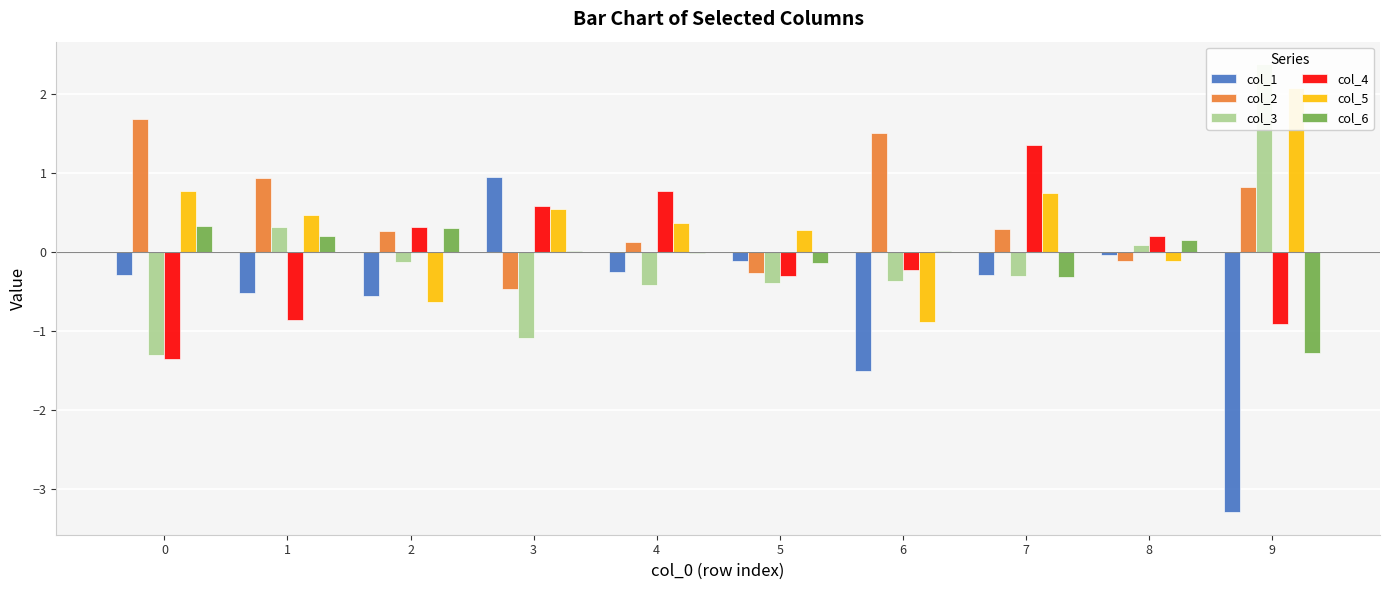

What is the difference between the highest and lowest values at 0?

3.0